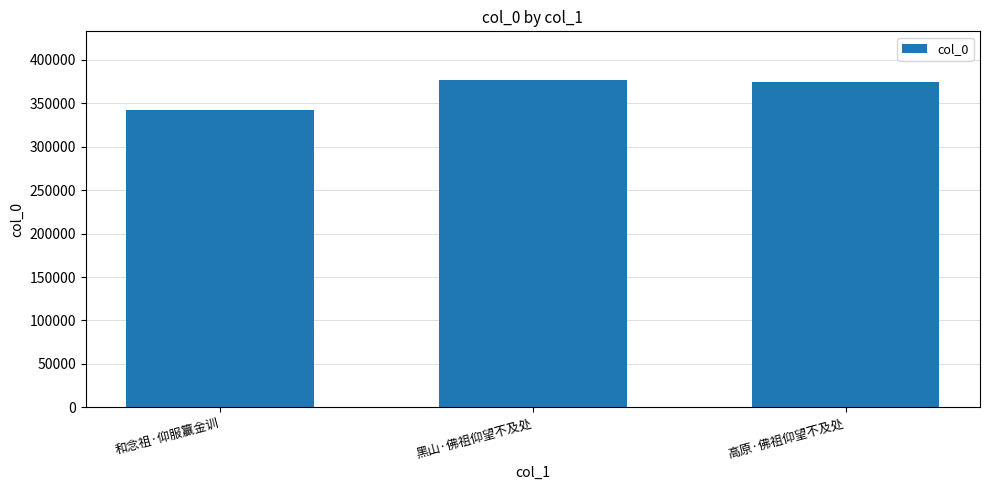

What is the label of the 1st bar from the right?

高原·佛祖仰望不及处